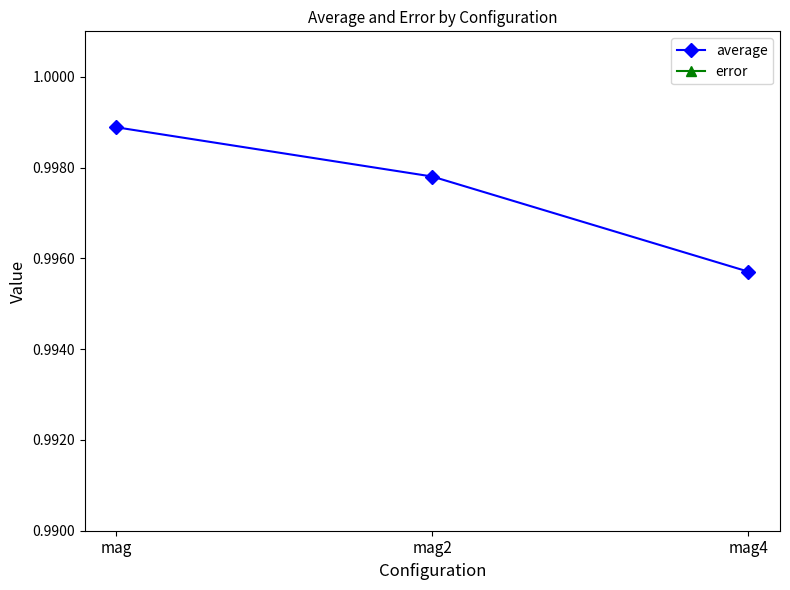

At which category is the sum across all series the highest?

mag